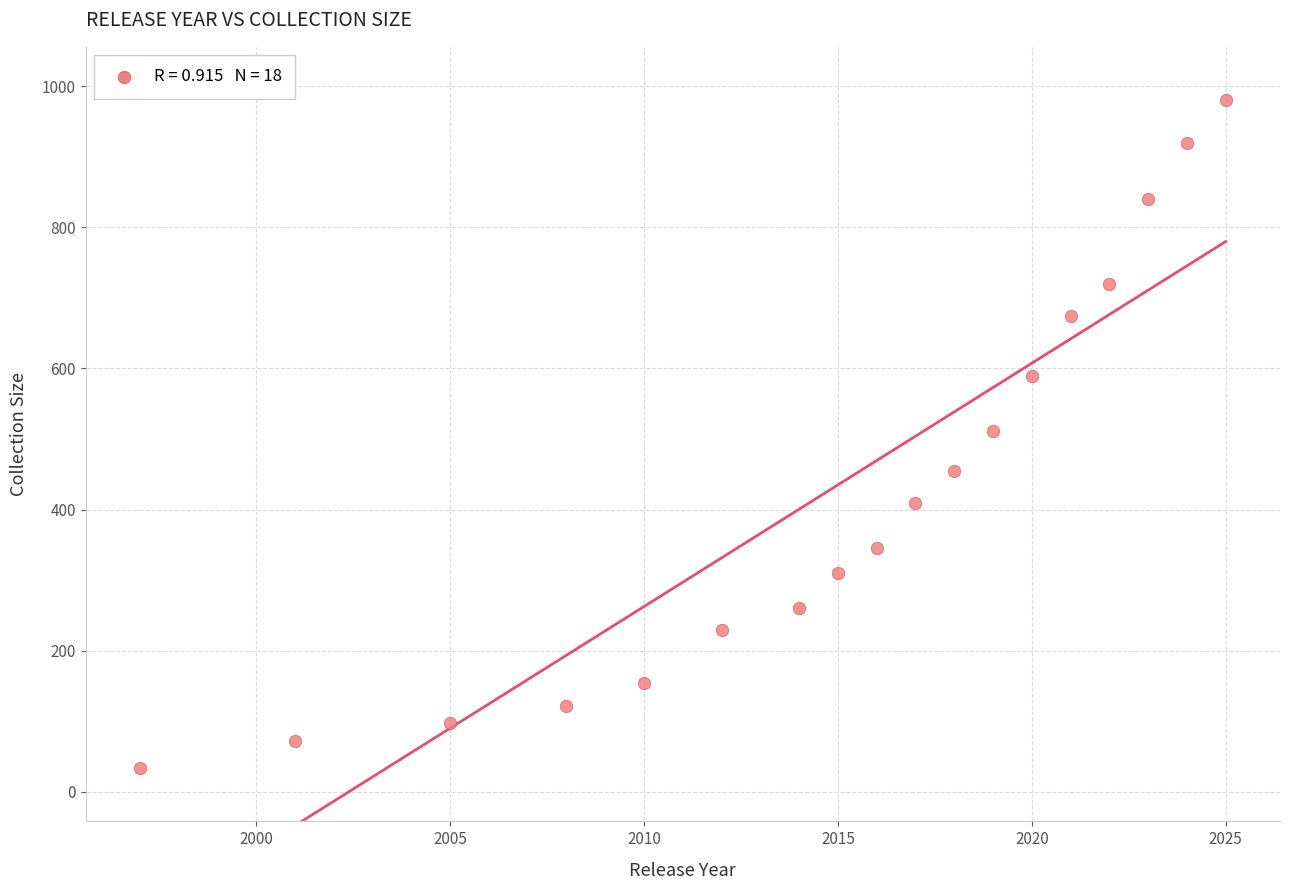

What is the range of Y values (max minus min)?

946